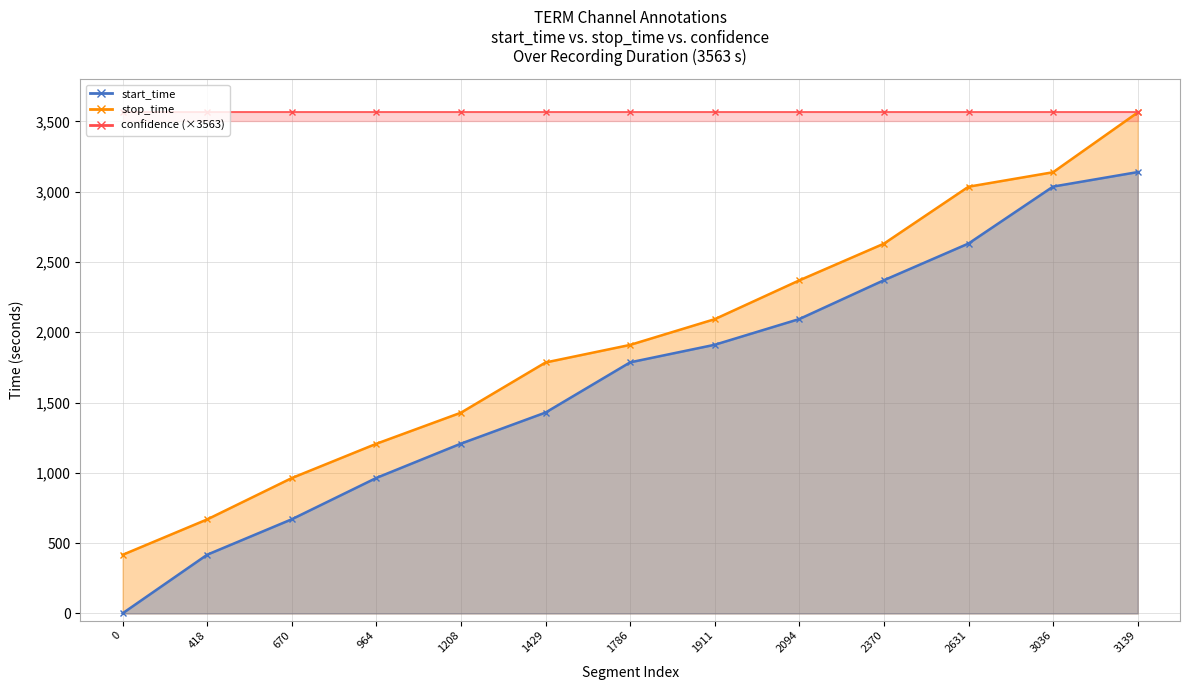

How many values in the stop_time series are below 1910?

6